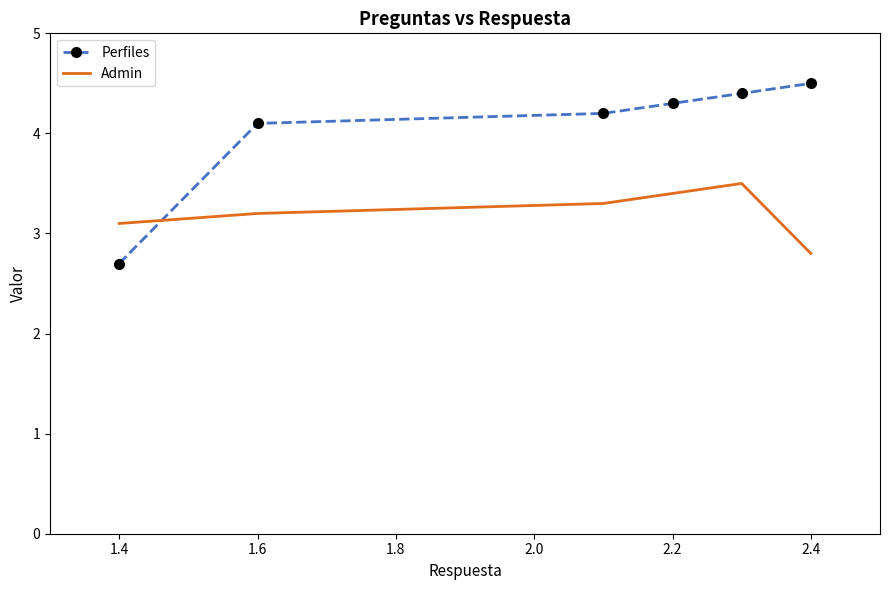

True or false: Admin and Perfiles intersect in this chart.

True